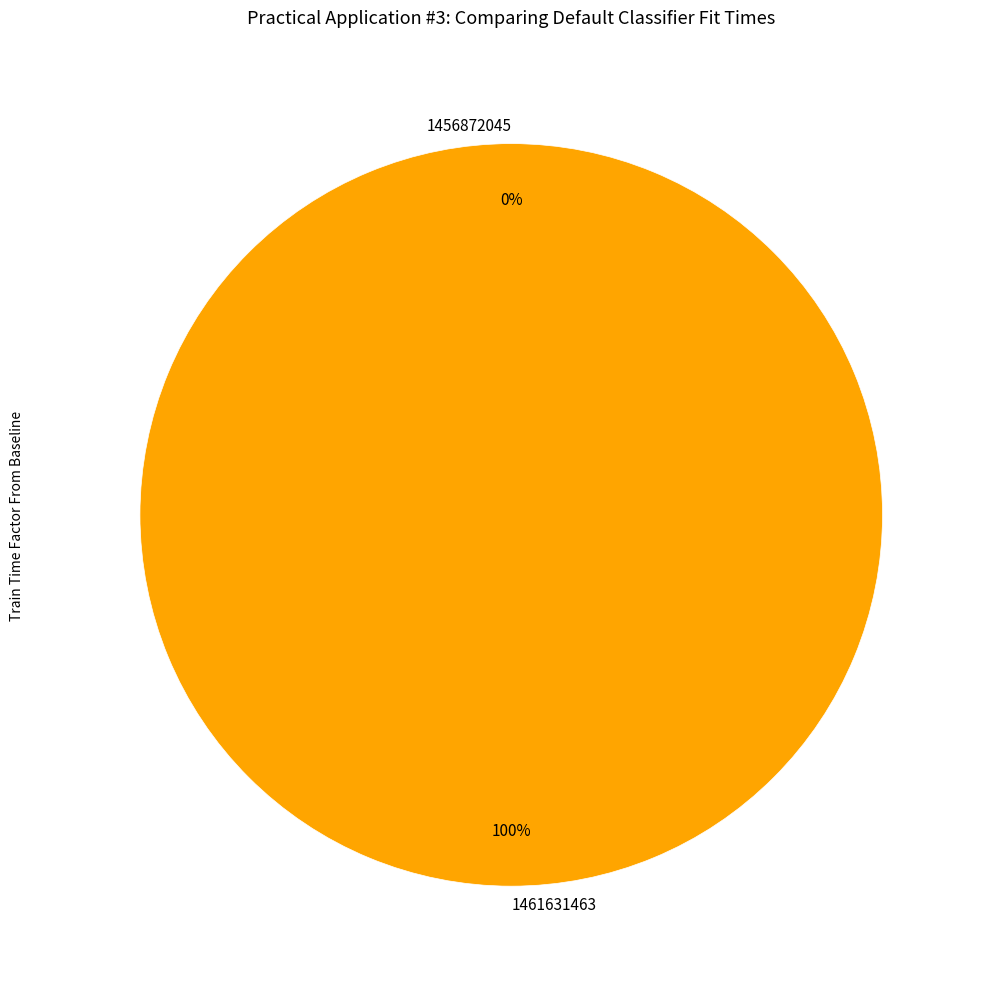

Count the number of slices in the pie.

2